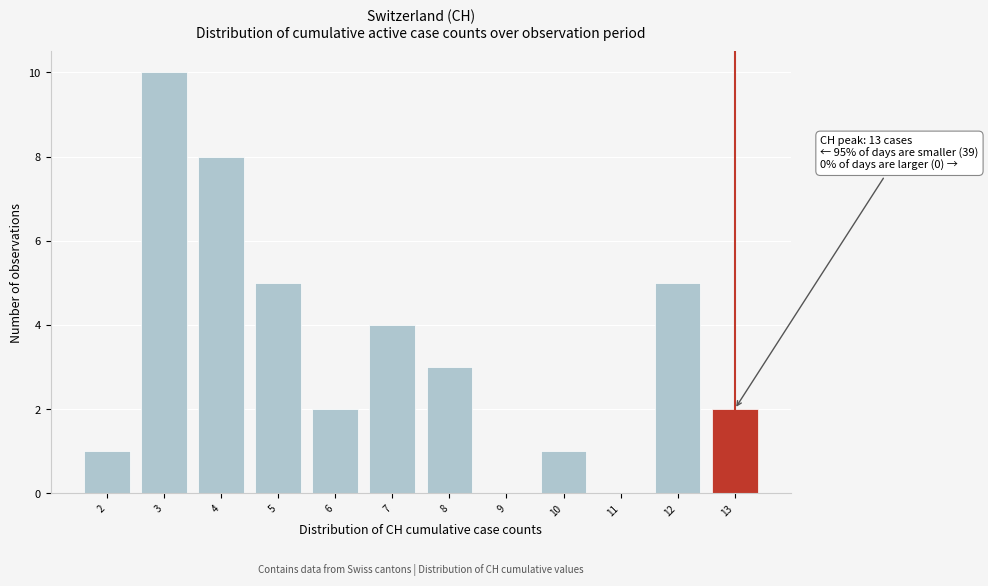

Over which range of the x-axis is the bar tallest?

2.5 to 3.5